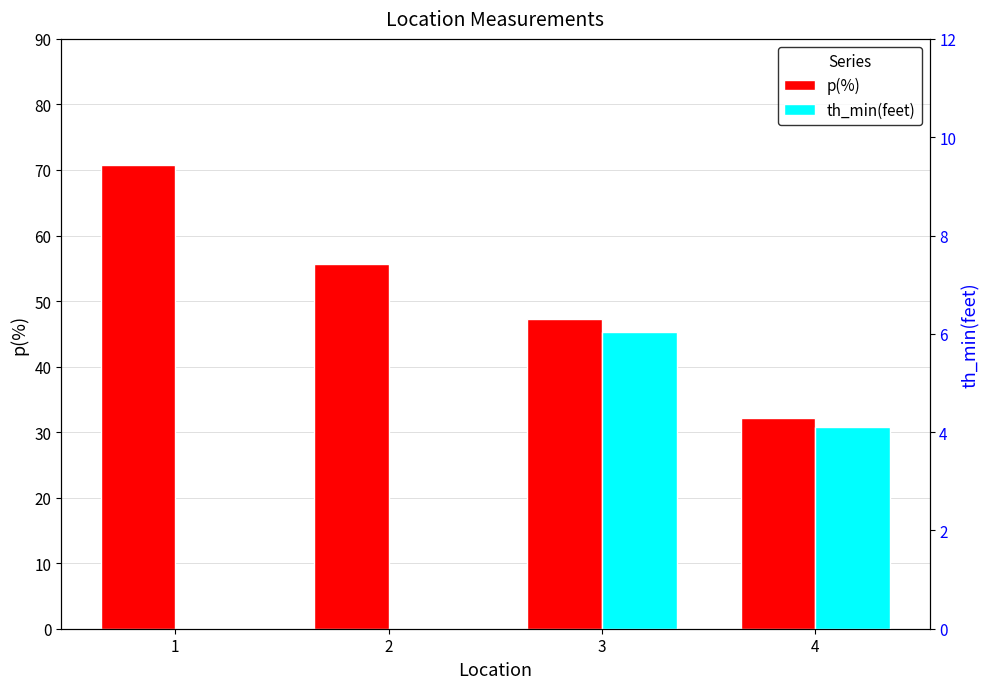

Rank the categories by p(%) value from highest to lowest.

1, 2, 3, 4